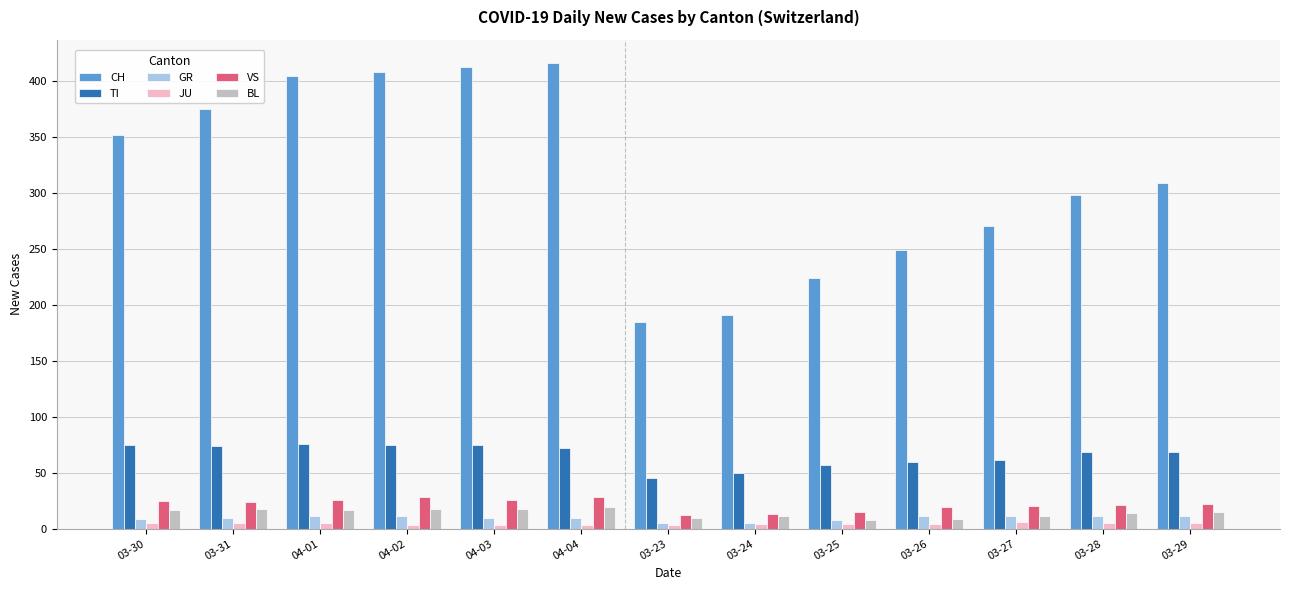

What is the minimum value shown in the chart?

3